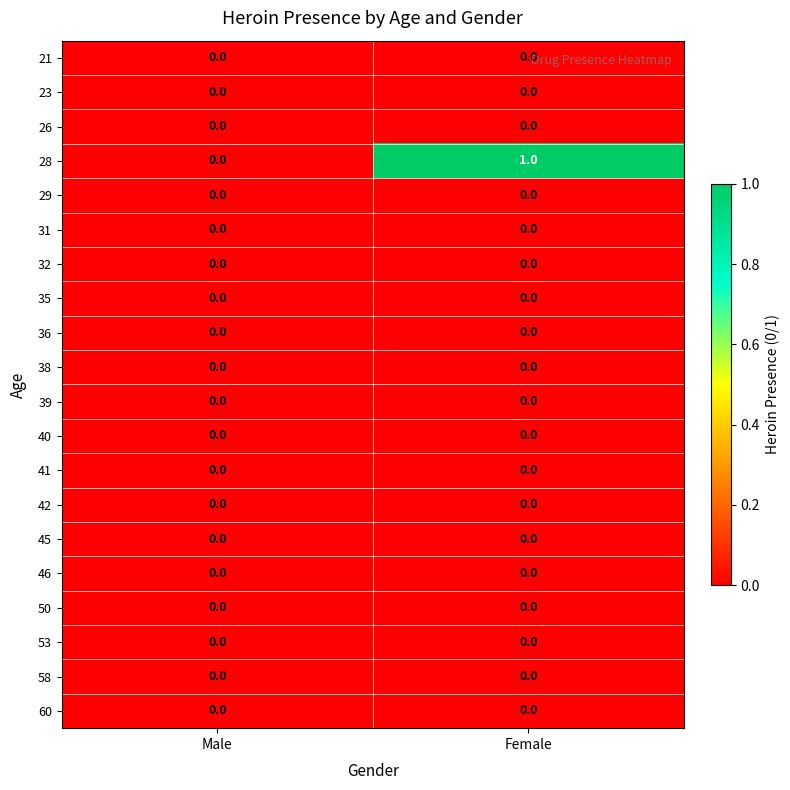

What is the greatest value displayed?

1